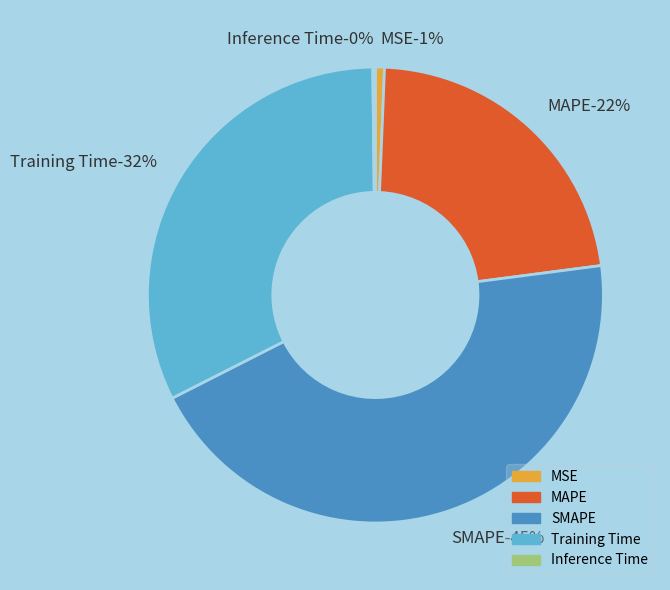

Does any single category account for the majority?

No